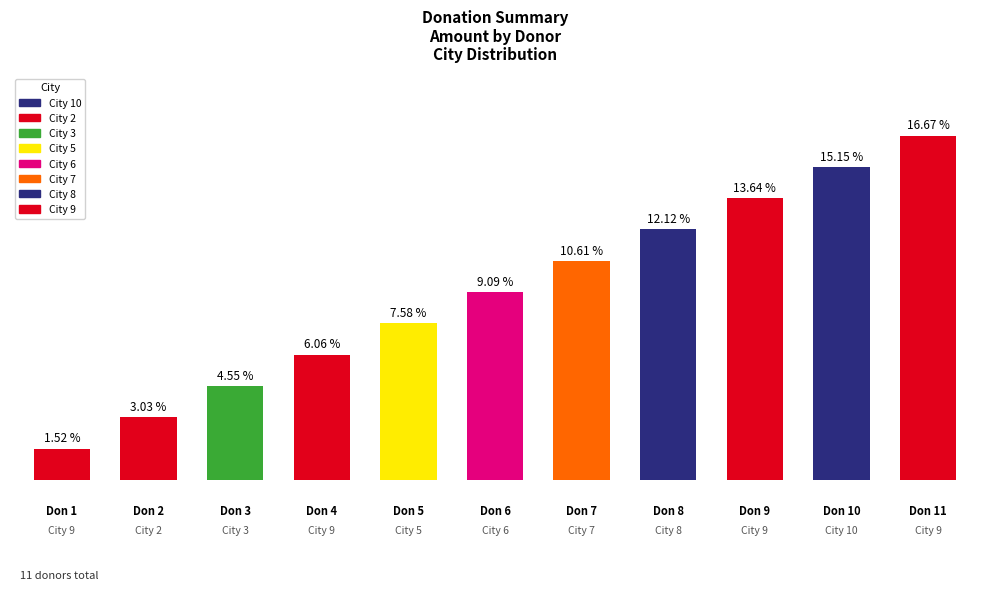

Are the bars horizontal?

No